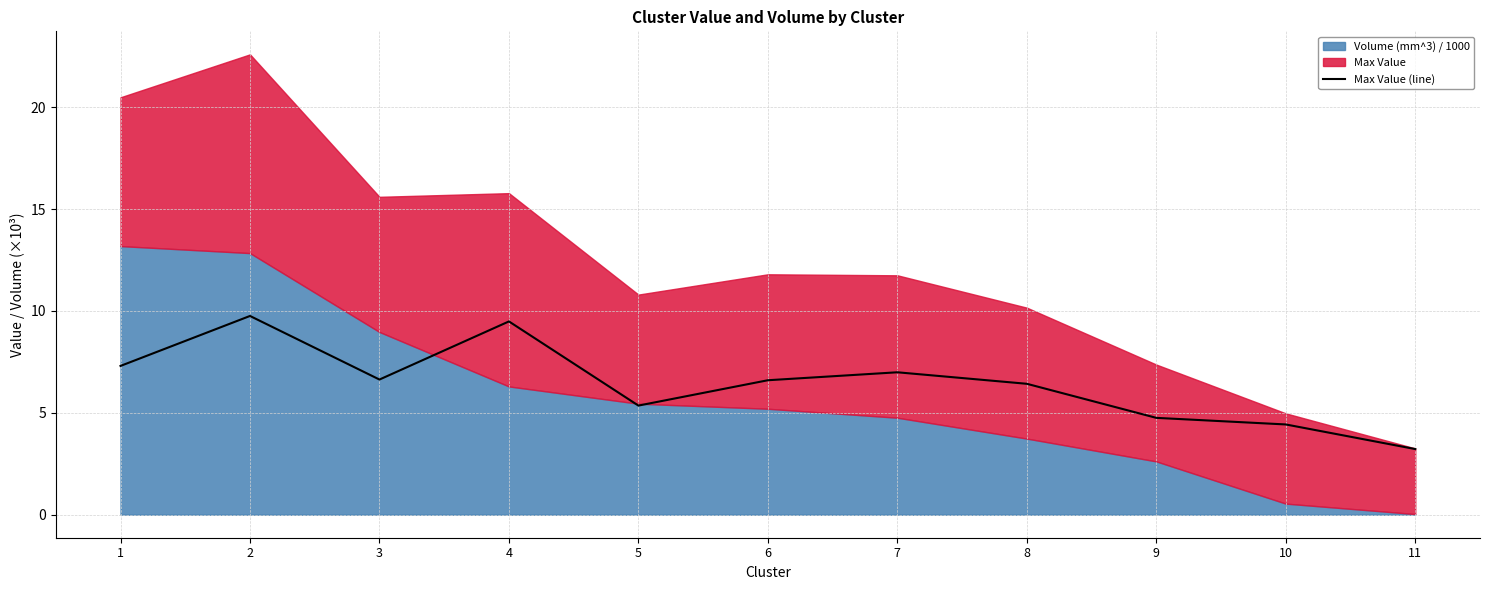

Reading left to right, list all the values displayed in this chart.

7.3	9.8	6.6	9.5	5.4	6.6	7.0	6.4	4.8	4.4	3.2